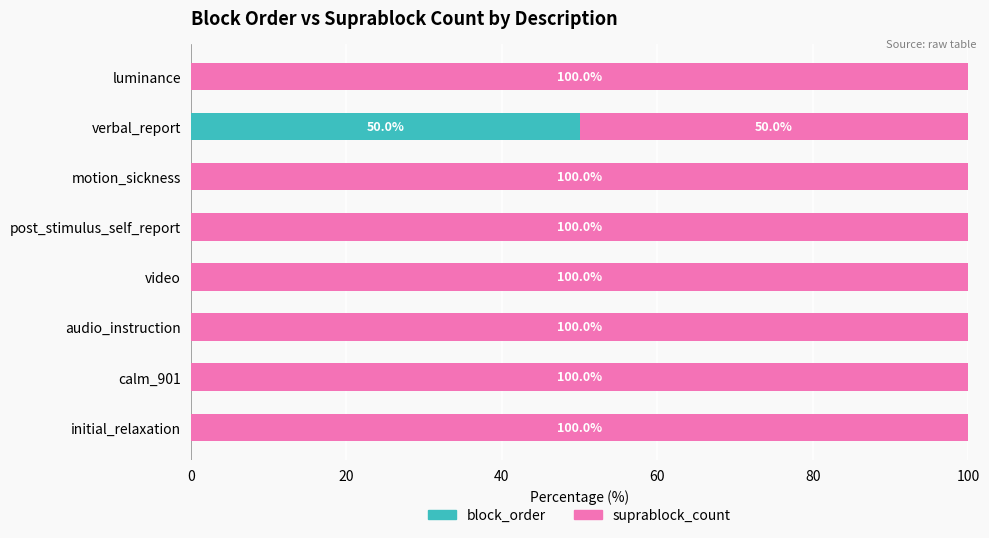

What is the maximum value for block_order?

50